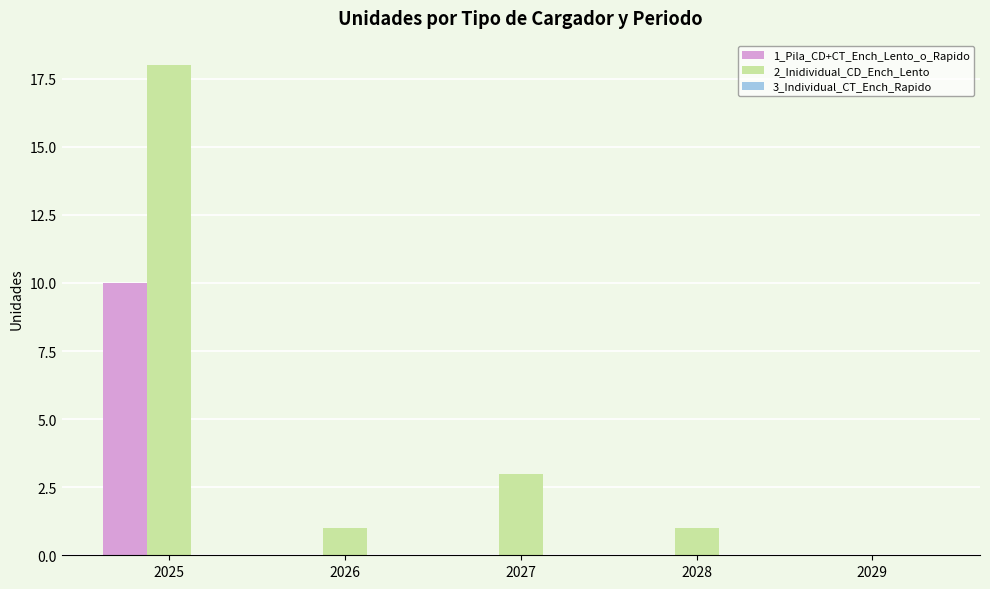

What is the highest value of the 2_Inidividual_CD_Ench_Lento series?

18